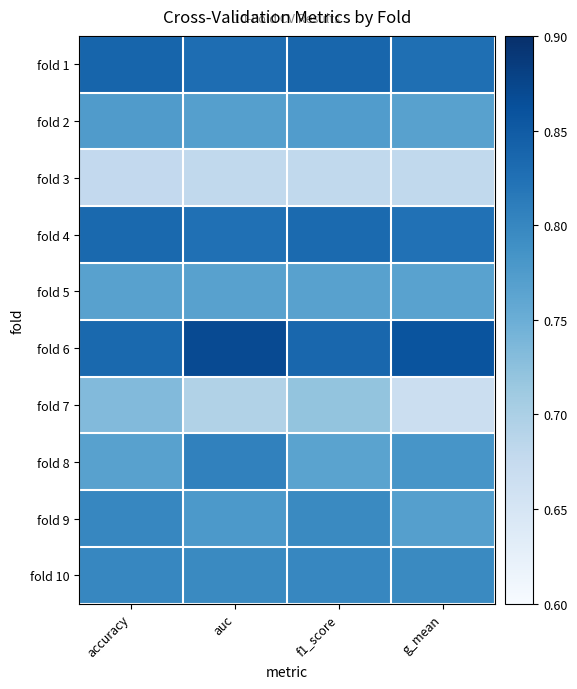

Reading right to left, what are all the values shown in this chart?

fold 1: g_mean=0.8	f1_score=0.8	auc=0.8	accuracy=0.8
fold 2: g_mean=0.8	f1_score=0.8	auc=0.8	accuracy=0.8
fold 3: g_mean=0.7	f1_score=0.7	auc=0.7	accuracy=0.7
fold 4: g_mean=0.8	f1_score=0.8	auc=0.8	accuracy=0.8
fold 5: g_mean=0.8	f1_score=0.8	auc=0.8	accuracy=0.8
fold 6: g_mean=0.9	f1_score=0.8	auc=0.9	accuracy=0.8
fold 7: g_mean=0.7	f1_score=0.7	auc=0.7	accuracy=0.7
fold 8: g_mean=0.8	f1_score=0.8	auc=0.8	accuracy=0.8
fold 9: g_mean=0.8	f1_score=0.8	auc=0.8	accuracy=0.8
fold 10: g_mean=0.8	f1_score=0.8	auc=0.8	accuracy=0.8